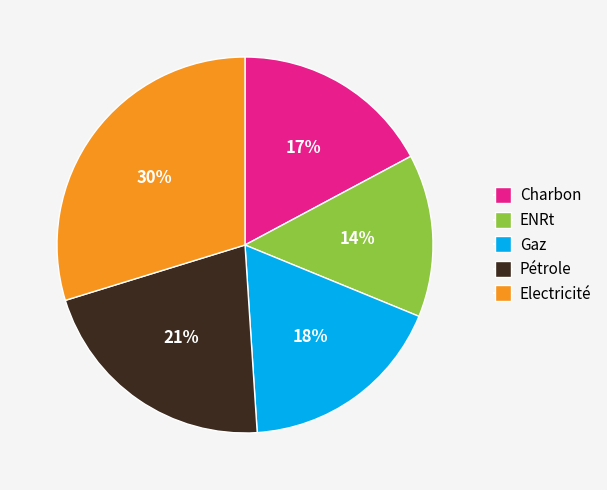

Rank the categories by value from lowest to highest.

ENRt, Charbon, Gaz, Pétrole, Electricité